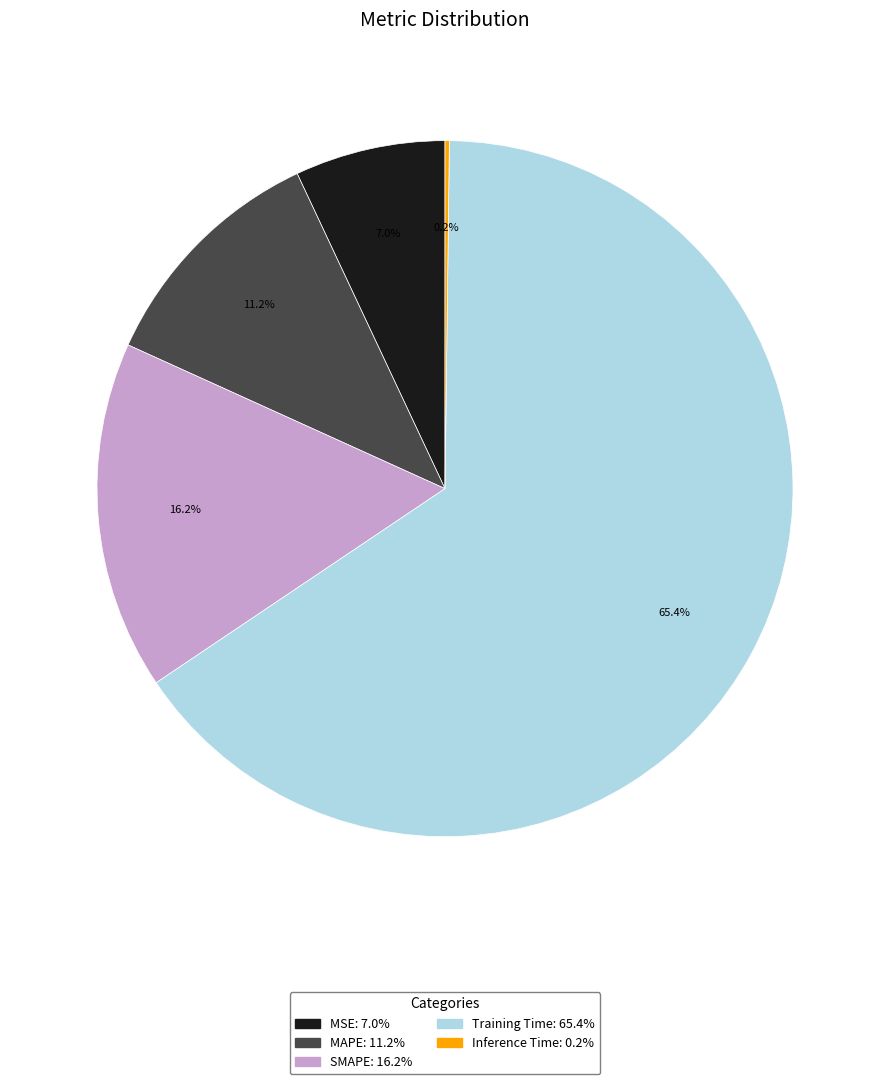

To the nearest percent, what percentage of the pie is MAPE?

11%